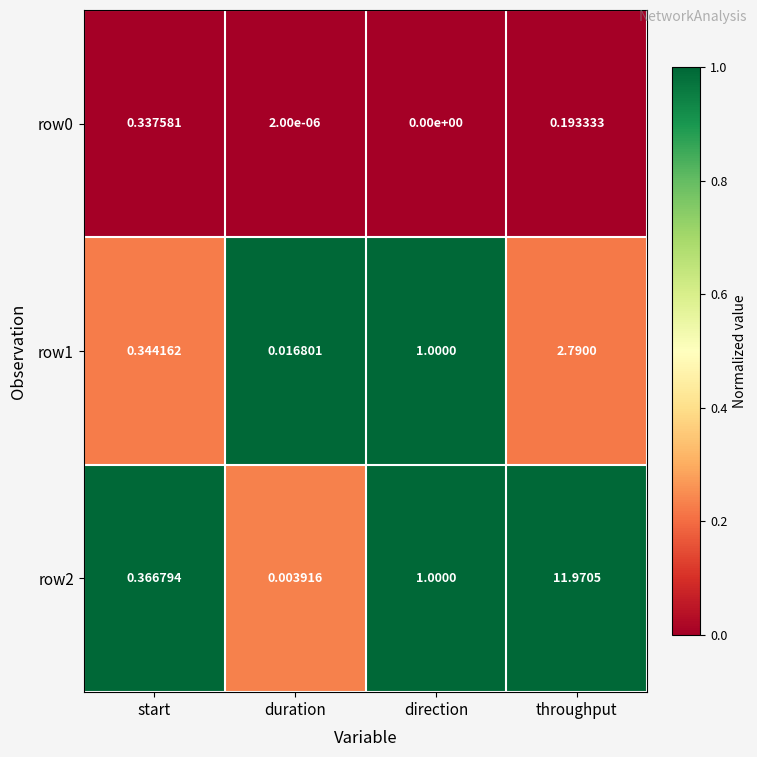

How many categories are shown in the chart?

4